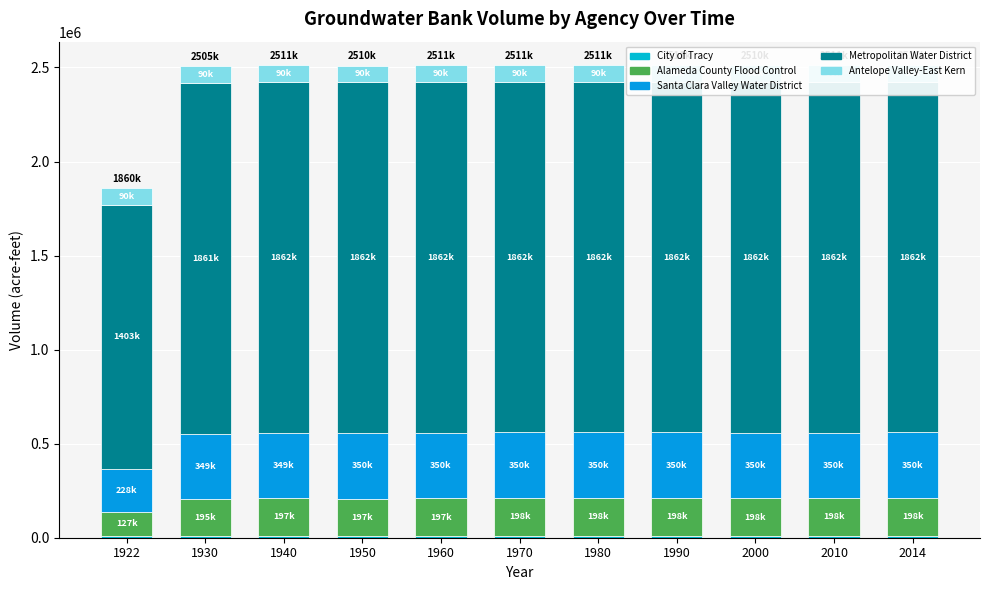

Between 1922 and 2000, which series saw the biggest shift?

Metropolitan Water District